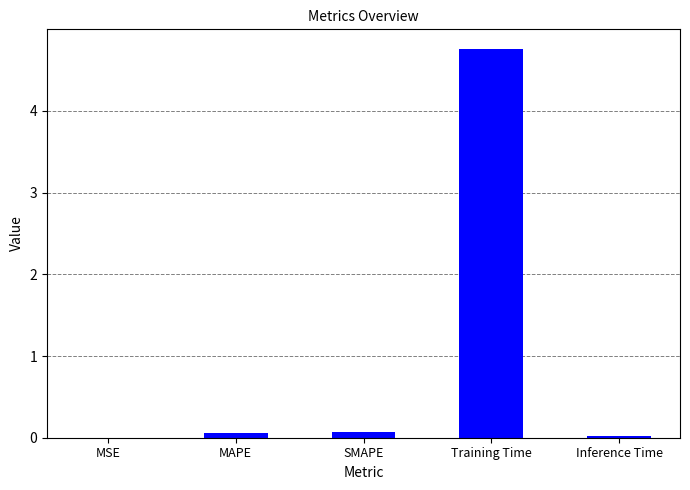

The chart shows a value of 0.1 at MAPE. True or false?

True